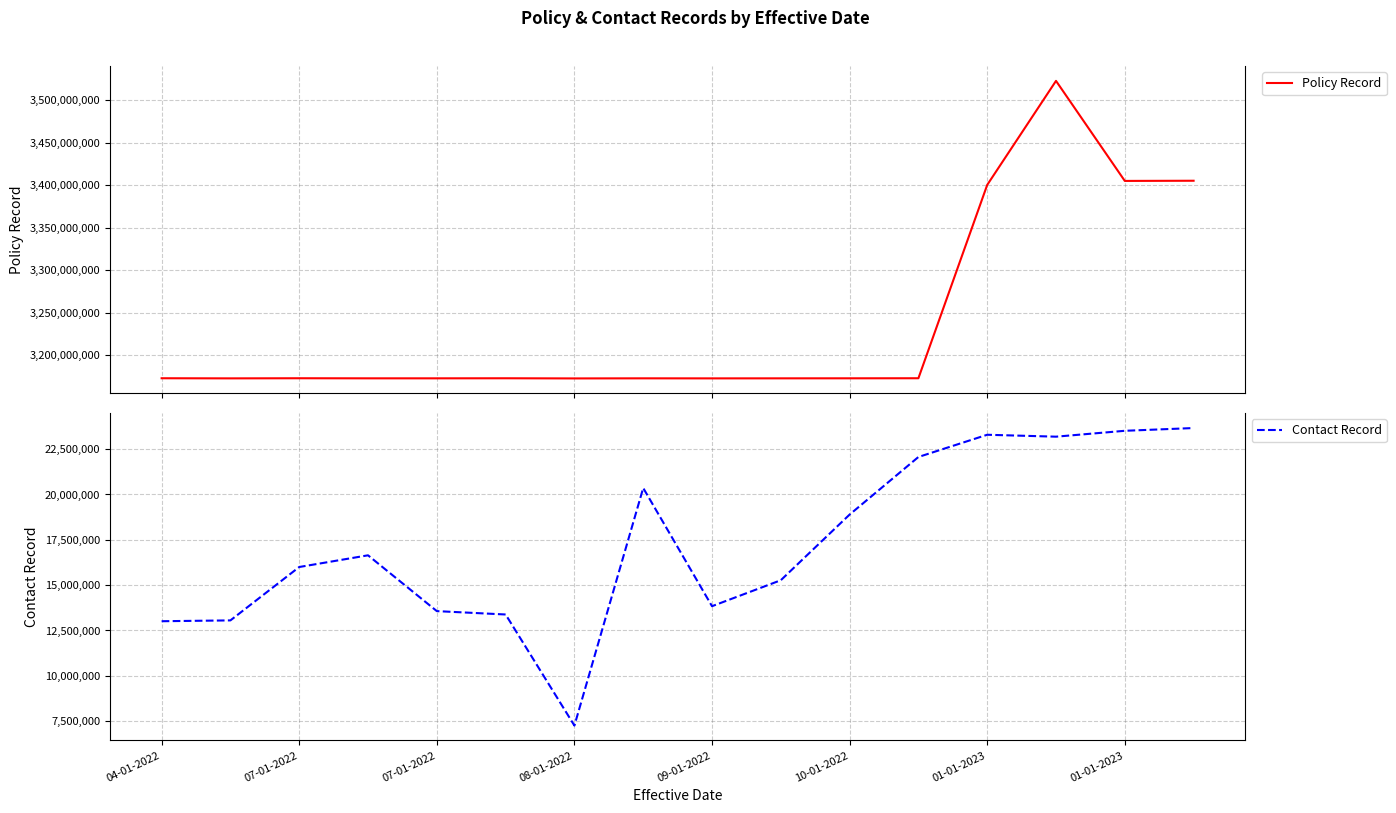

In Policy Record, how many points are lower than both neighbors (excluding endpoints)?

5